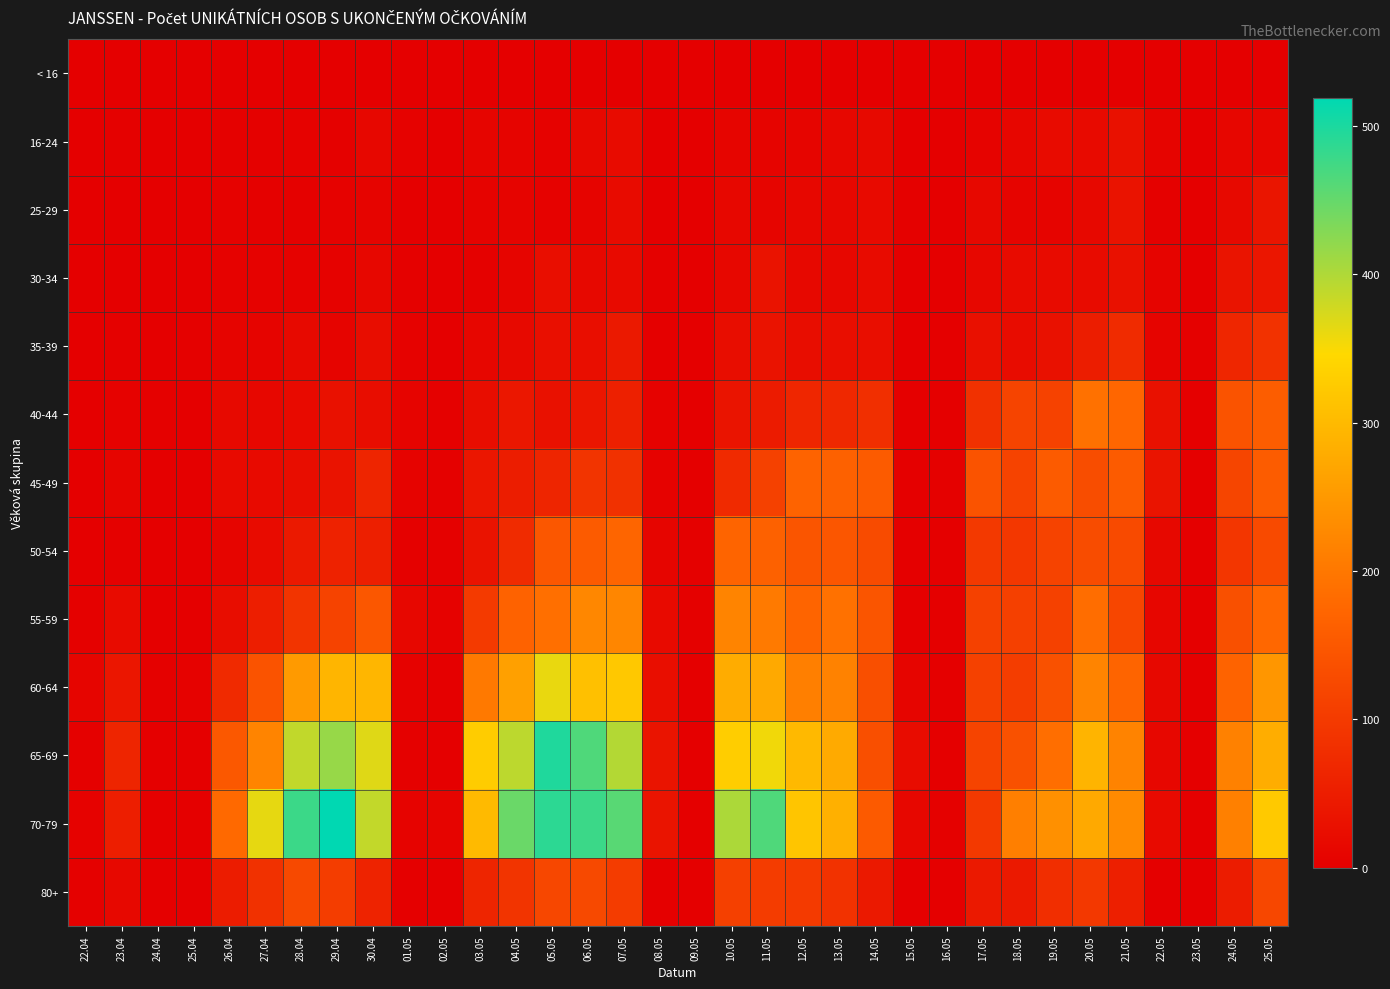

How many series are shown in this chart?

13